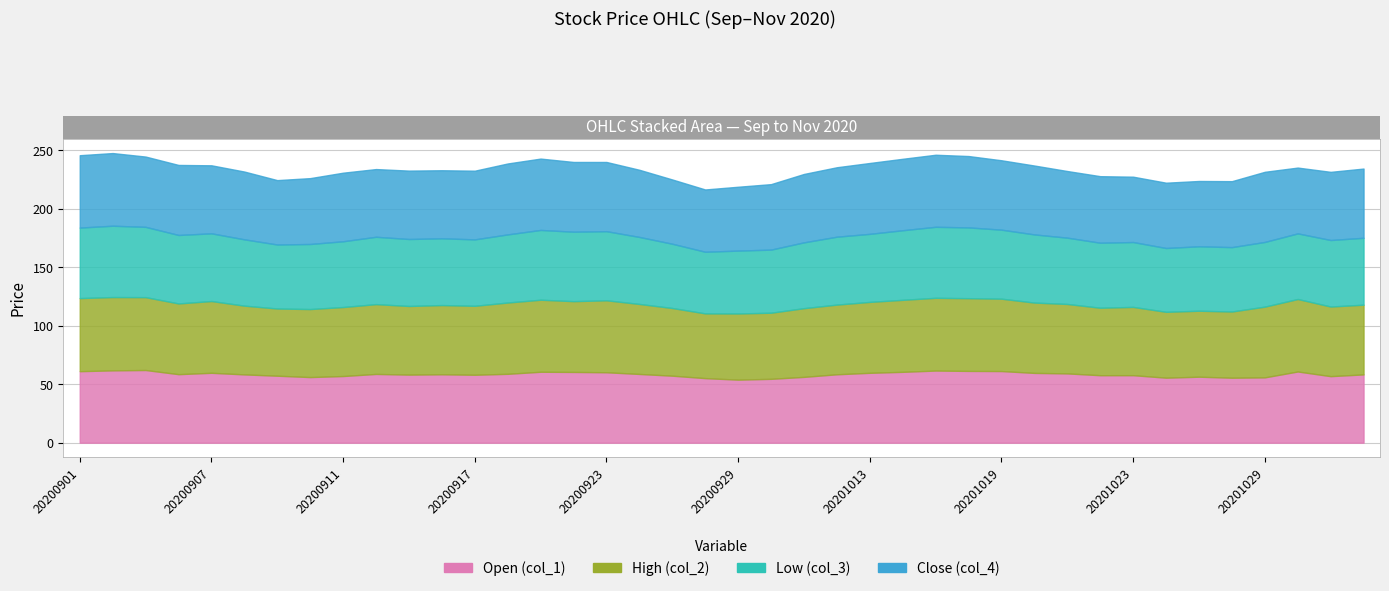

Which has a higher value, 20200908 or 20200901?

20200901